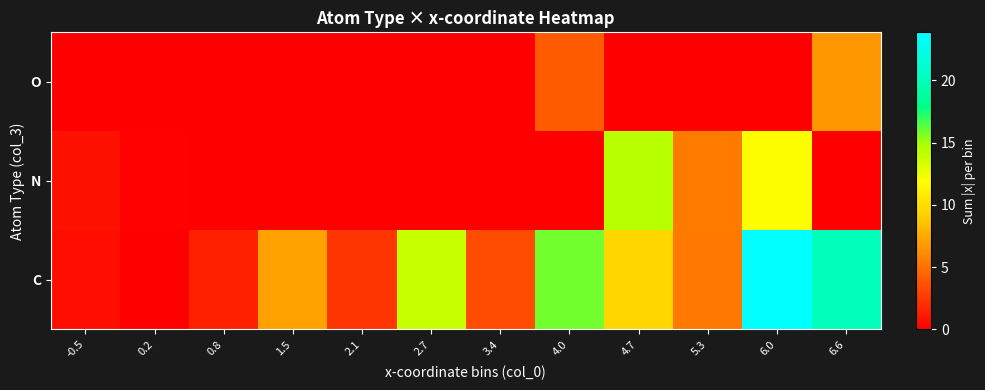

Count the number of data series in this chart.

3